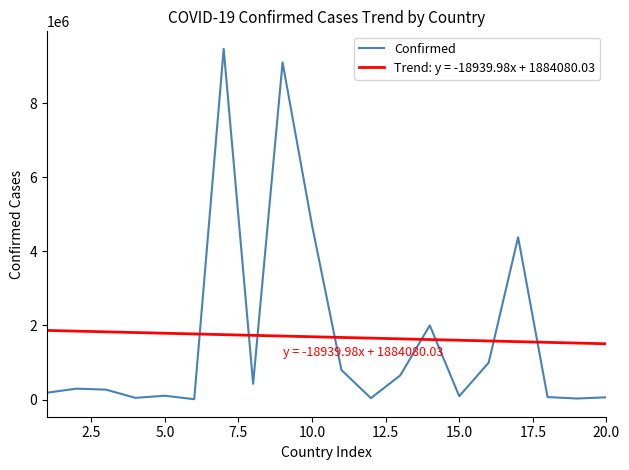

List the series in order of their peak value, lowest first.

Trend: y = -18939.98x + 1884080.03, Confirmed